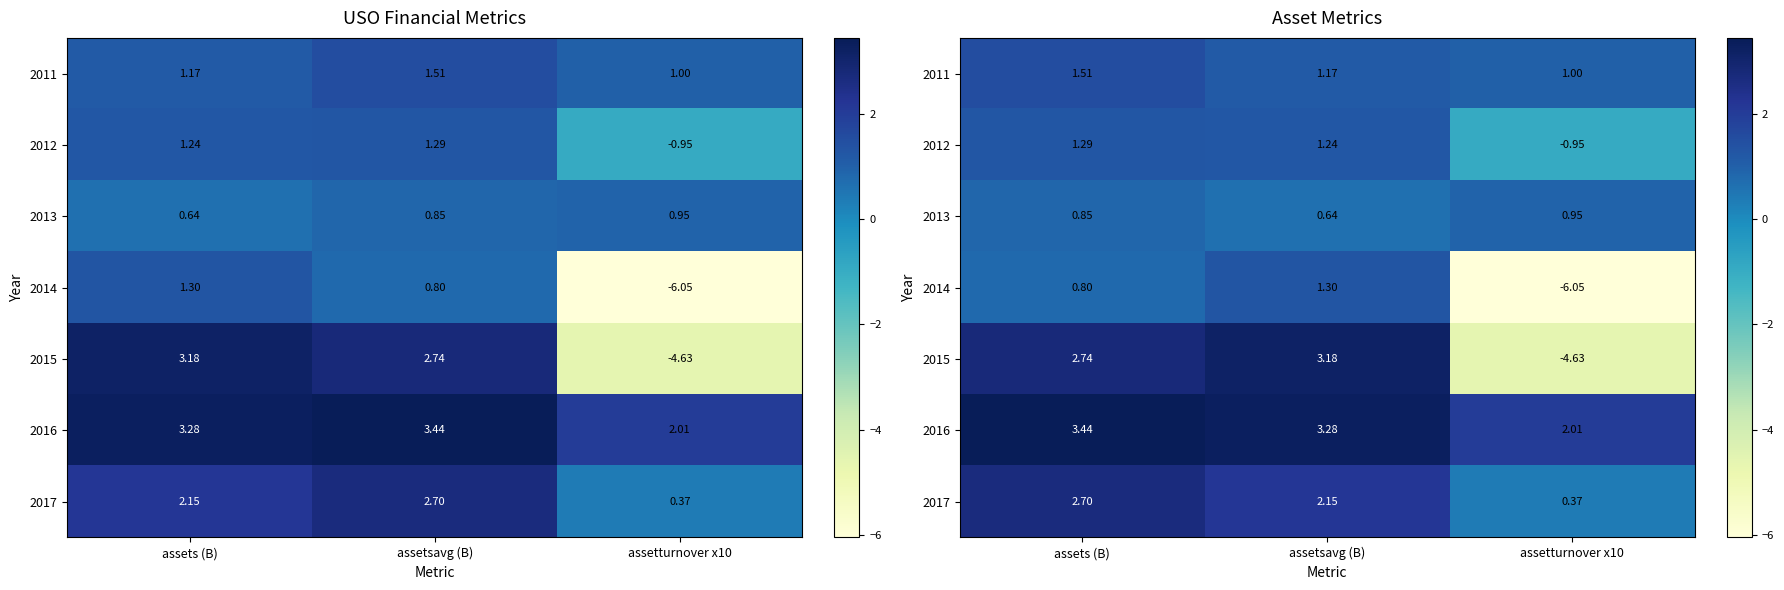

At assetturnover x10, list the series in order from largest to smallest.

2016, 2011, 2013, 2017, 2012, 2015, 2014